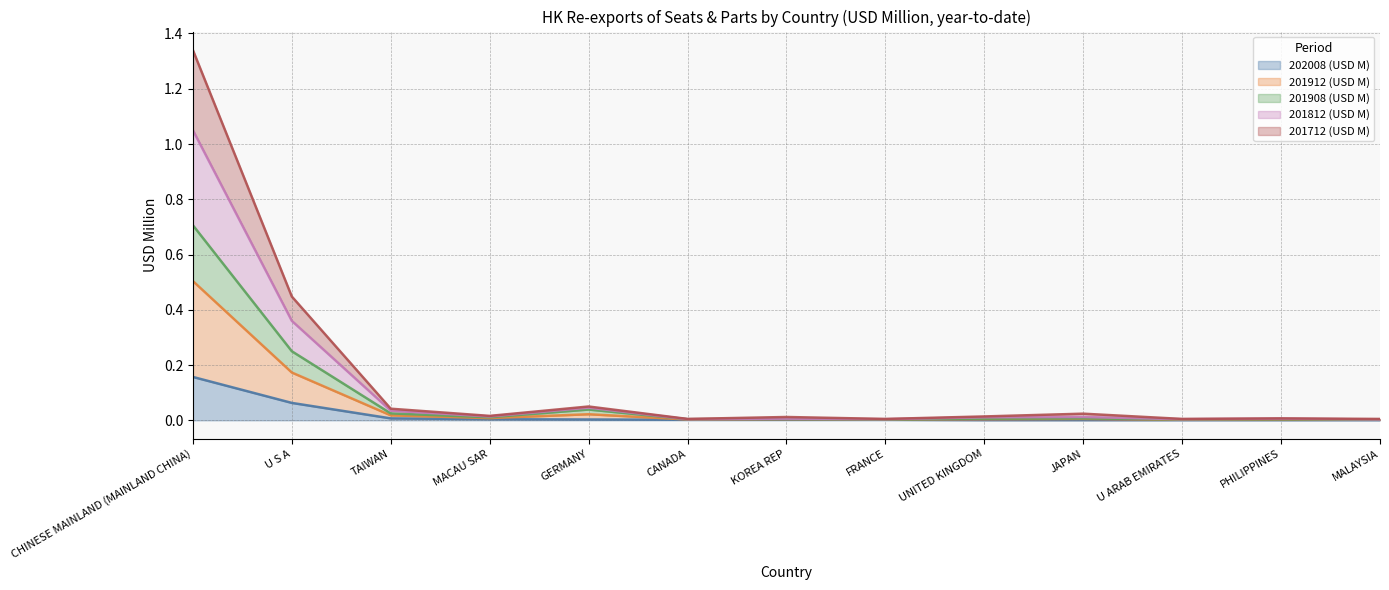

What value does the 201812 (USD M) series have at U S A?

0.4